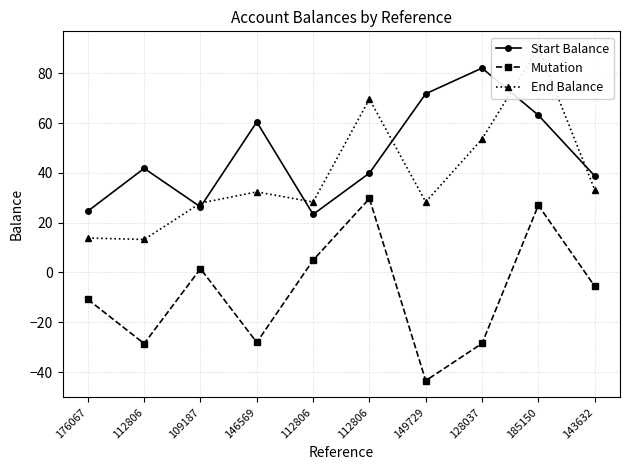

How many lines are shown in the chart?

3